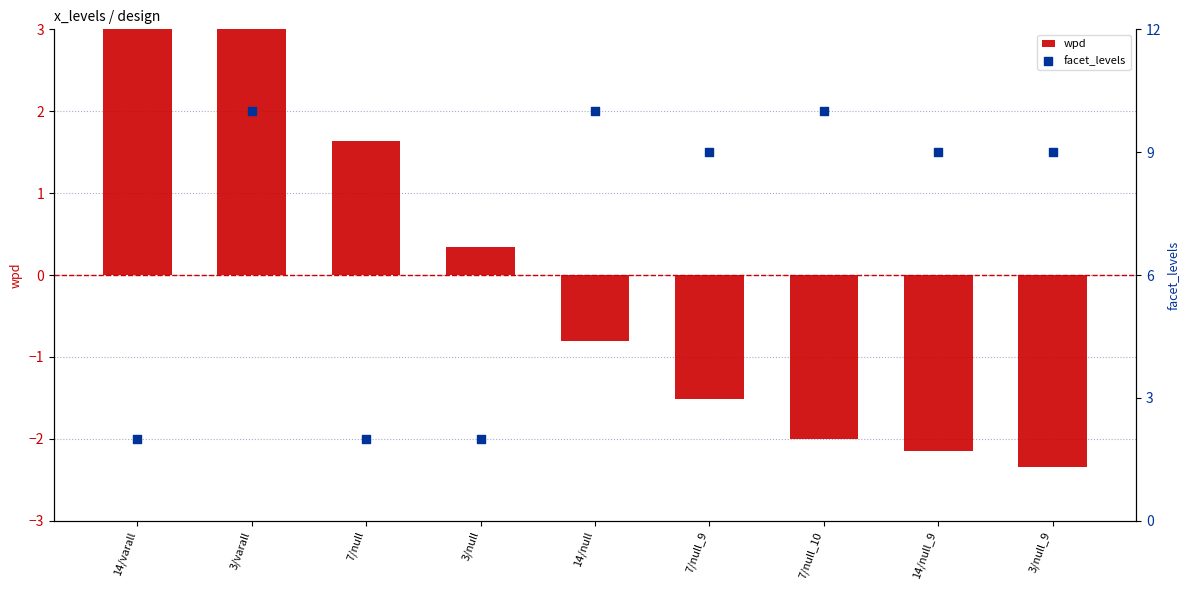

Which series contains the lowest Y value?

wpd